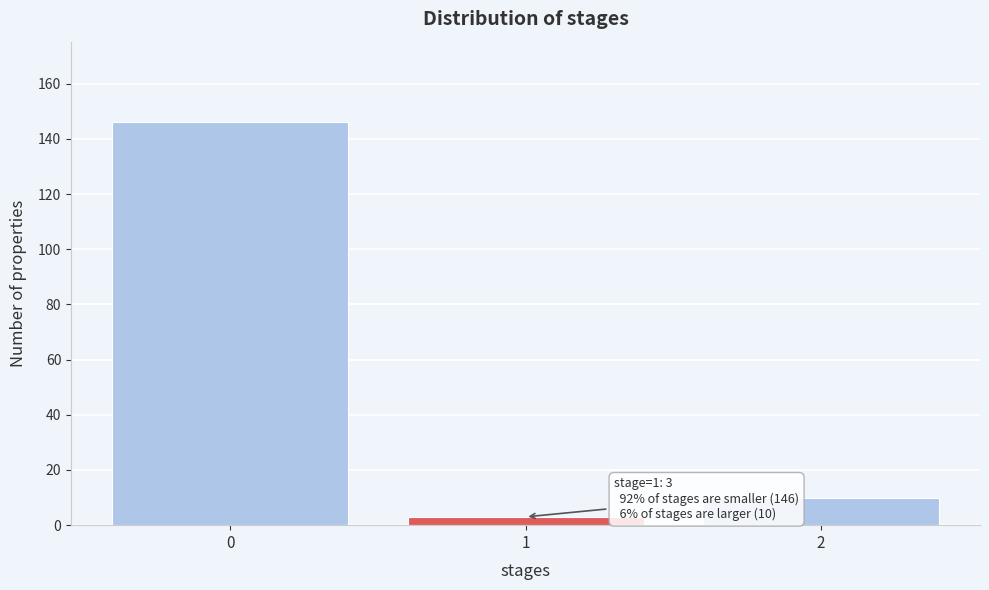

Over which range of the x-axis is the bar tallest?

-0.5 to 0.5